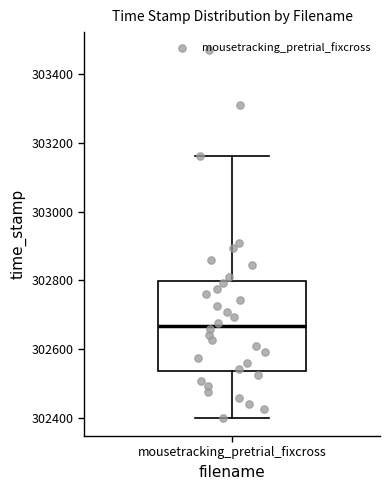

Where does the median line of the box for mousetracking_pretrial_fixcross sit on the y-axis? The values are not printed on the chart, so give them approximately, as read against the axis.

302660